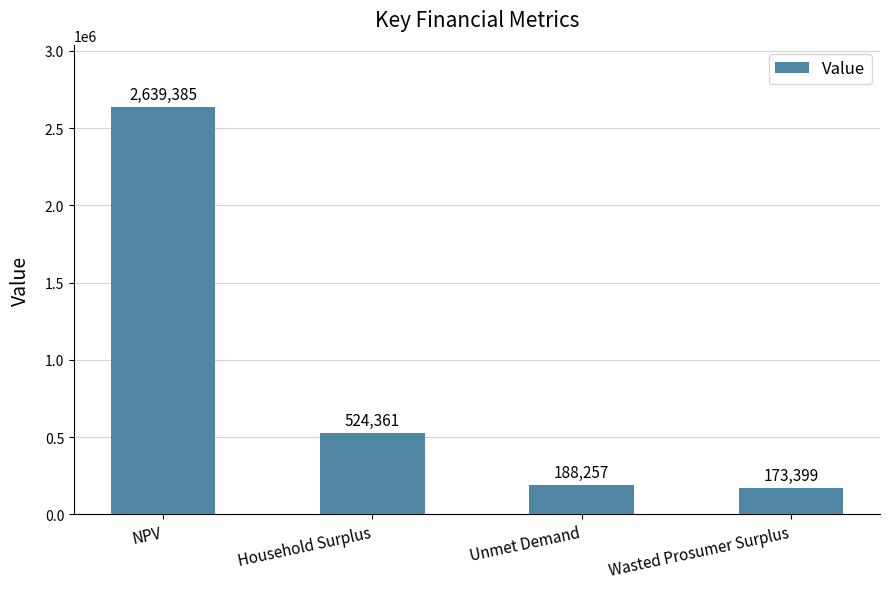

What is the change in value from NPV to Wasted Prosumer Surplus?

-2465985.8